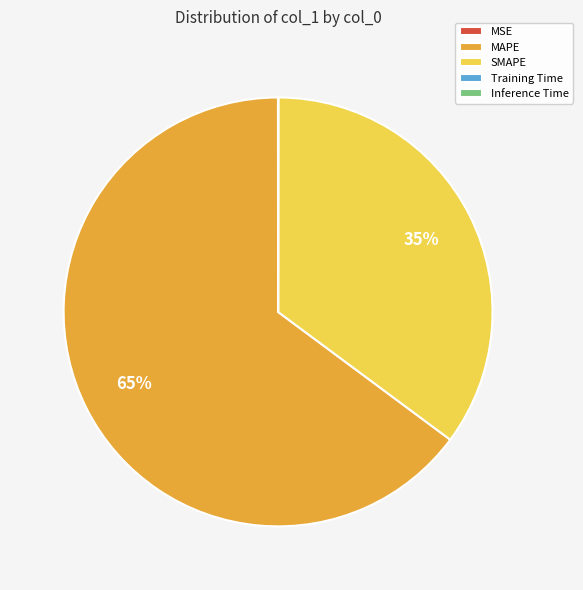

The SMAPE slice represents 35% of the pie. True or false?

True